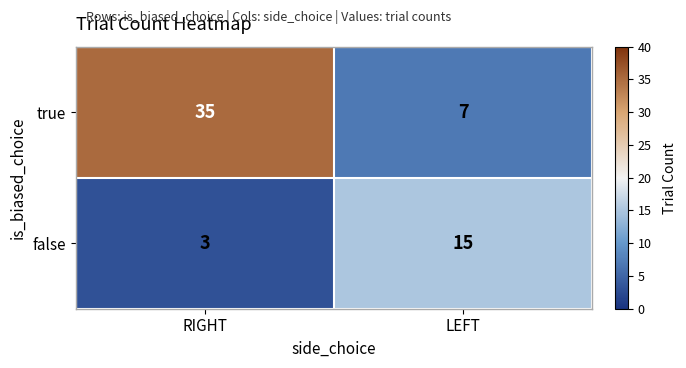

Rank the series at RIGHT from lowest to highest value.

false, true